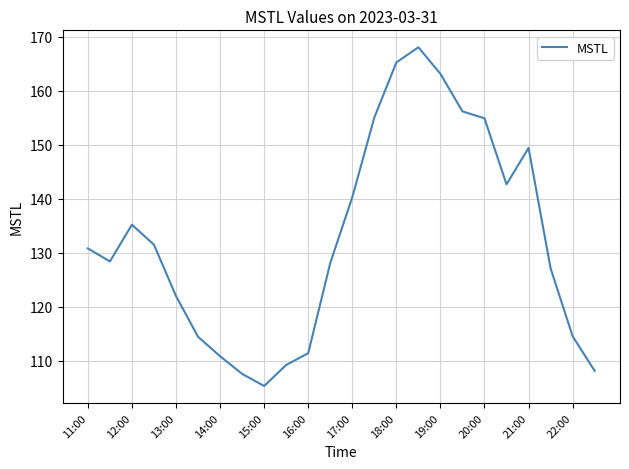

What is the greatest value displayed?

168.1